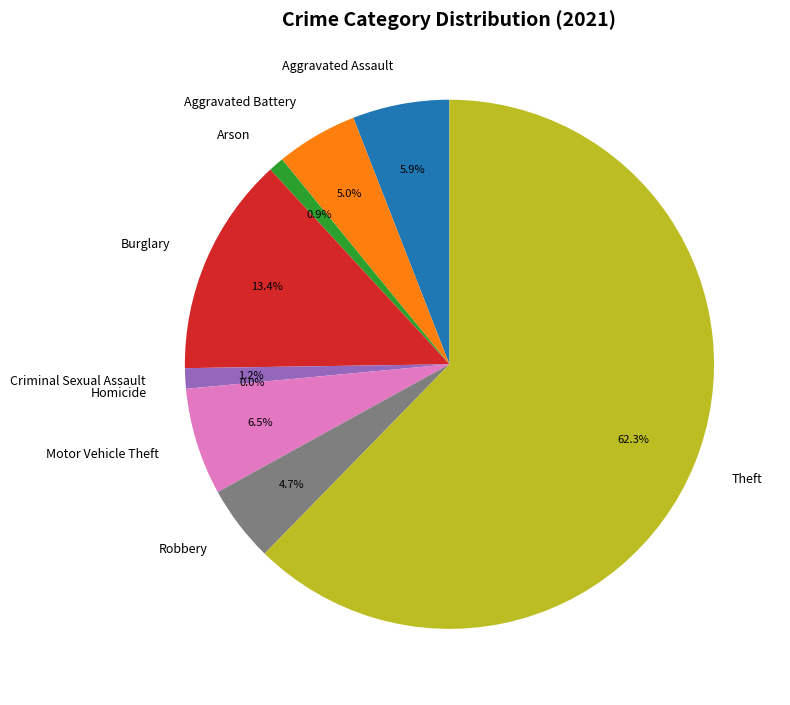

Rank the categories by value from highest to lowest.

Theft, Burglary, Motor Vehicle Theft, Aggravated Assault, Aggravated Battery, Robbery, Criminal Sexual Assault, Arson, Homicide